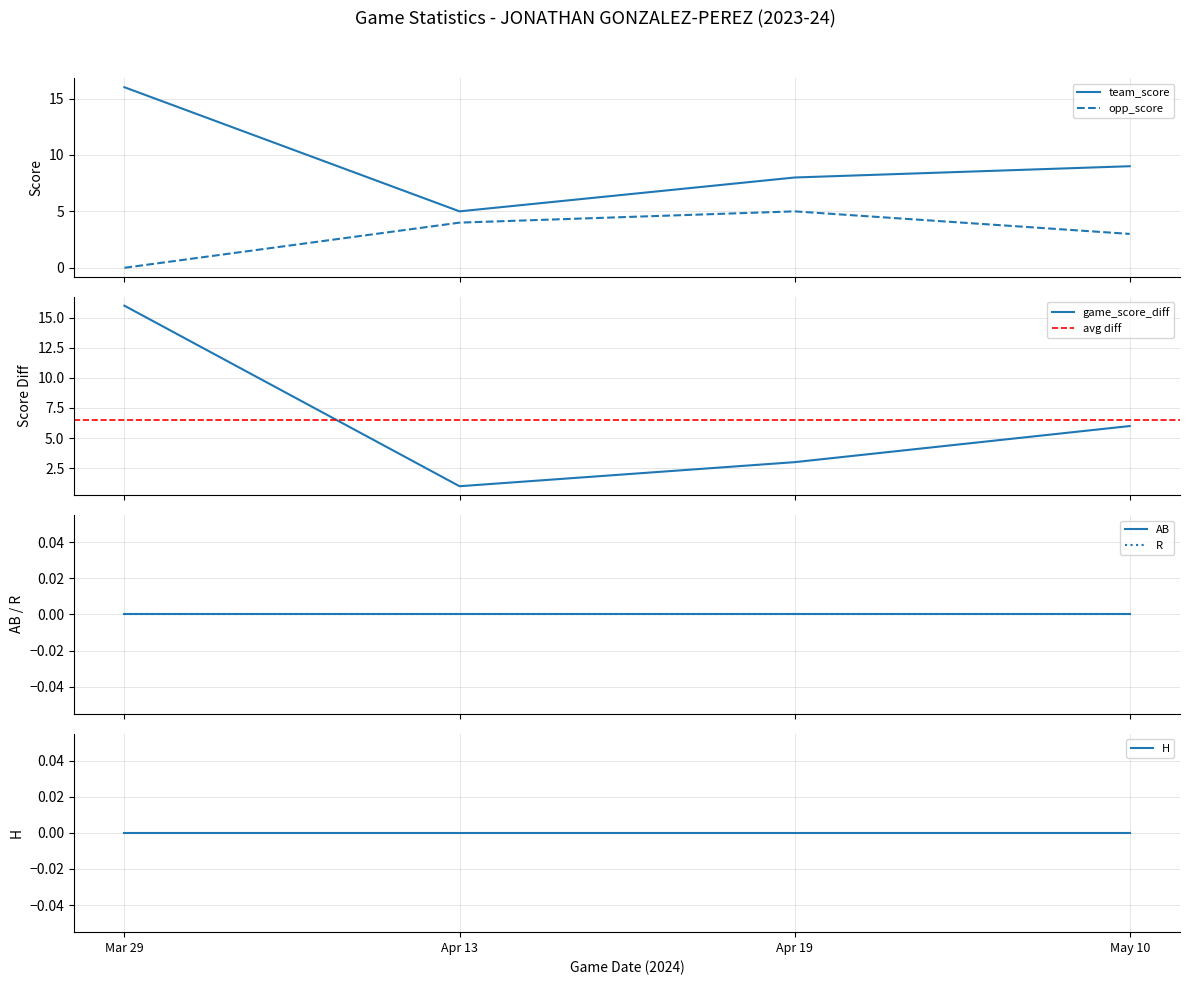

Rank the series by their average value, from lowest to highest.

opp_score, game_score_diff, team_score